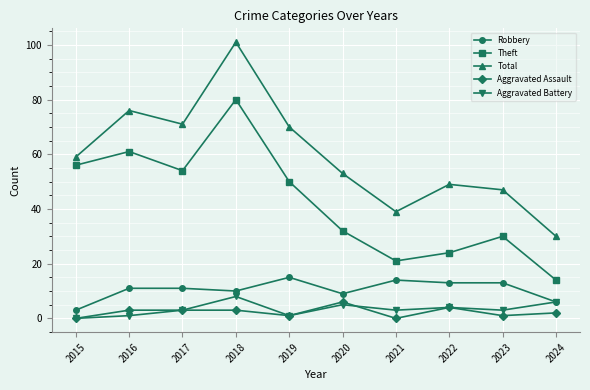

Which category has the highest value in the Theft series?

2018